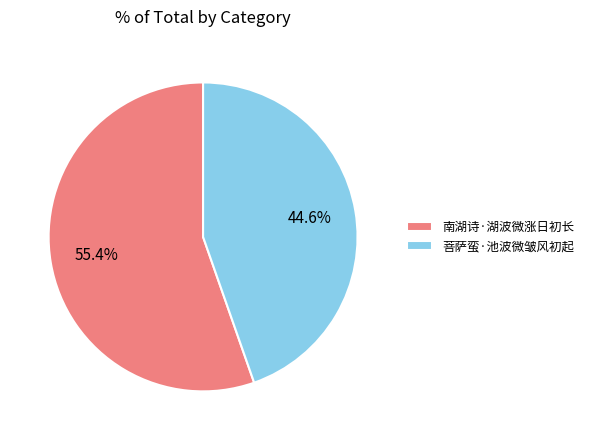

Rank the categories by value from lowest to highest.

菩萨蛮·池波微皱风初起, 南湖诗·湖波微涨日初长